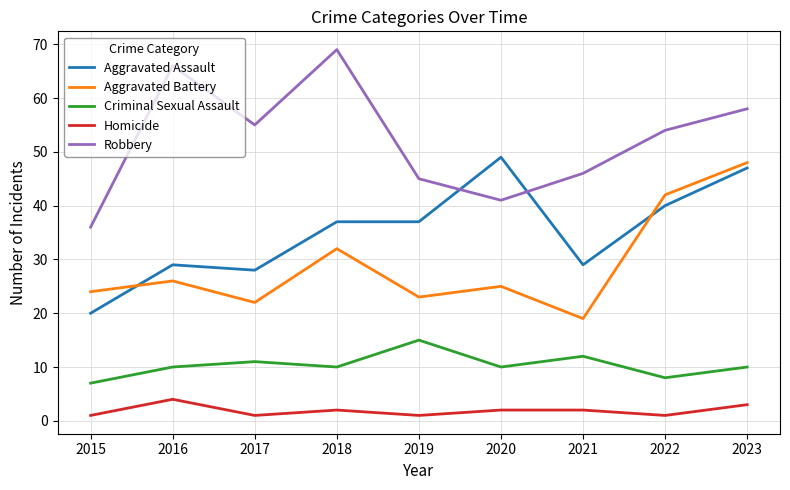

Reading left to right, extract all data points from this chart.

Aggravated Assault: 20	29	28	37	37	49	29	40	47
Aggravated Battery: 24	26	22	32	23	25	19	42	48
Criminal Sexual Assault: 7	10	11	10	15	10	12	8	10
Homicide: 1	4	1	2	1	2	2	1	3
Robbery: 36	66	55	69	45	41	46	54	58